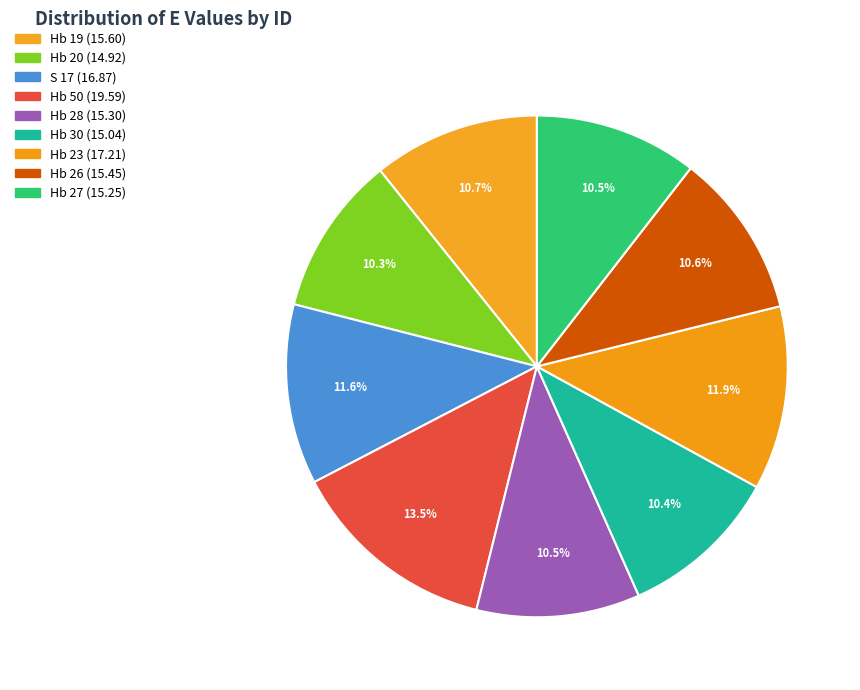

The Hb 30 slice represents 10% of the pie. True or false?

True